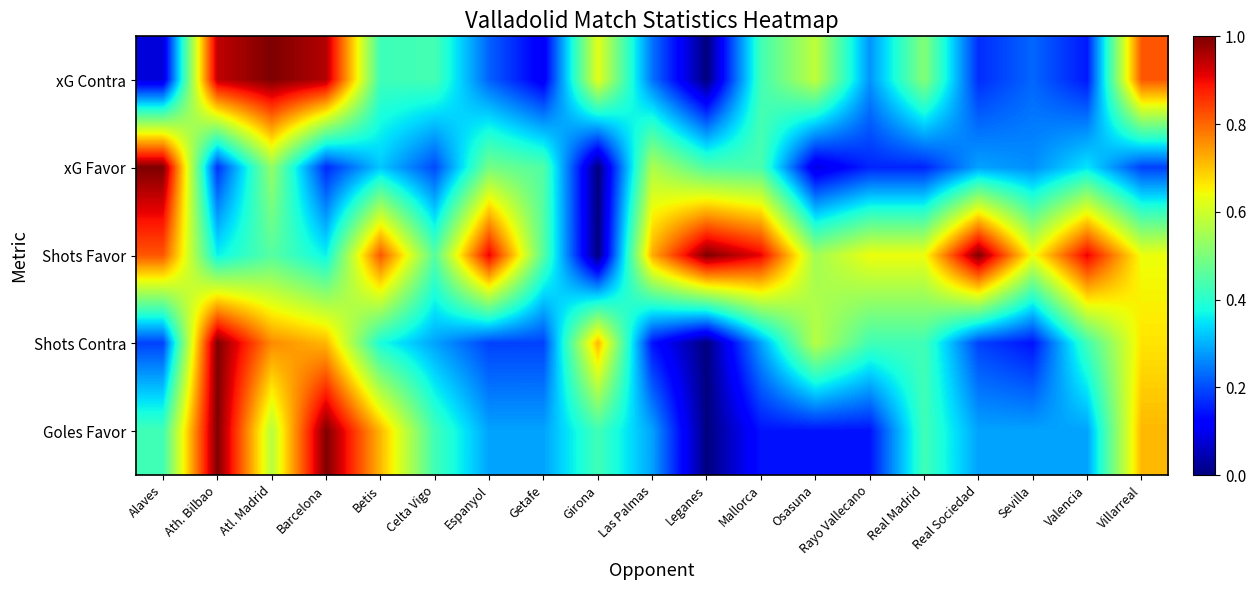

Reading right to left, what are all the values shown in this chart?

xG Contra: Villarreal=0.8	Valencia=0.1	Sevilla=0.2	Real Sociedad=0.2	Real Madrid=0.5	Rayo Vallecano=0.3	Osasuna=0.6	Mallorca=0.4	Leganes=0.0	Las Palmas=0.2	Girona=0.6	Getafe=0.1	Espanyol=0.2	Celta Vigo=0.4	Betis=0.4	Barcelona=1.0	Atl. Madrid=1.0	Ath. Bilbao=0.9	Alaves=0.1
xG Favor: Villarreal=0.2	Valencia=0.4	Sevilla=0.3	Real Sociedad=0.3	Real Madrid=0.2	Rayo Vallecano=0.2	Osasuna=0.1	Mallorca=0.4	Leganes=0.4	Las Palmas=0.6	Girona=0.0	Getafe=0.4	Espanyol=0.5	Celta Vigo=0.2	Betis=0.3	Barcelona=0.2	Atl. Madrid=0.5	Ath. Bilbao=0.2	Alaves=1.0
Shots Favor: Villarreal=0.6	Valencia=0.9	Sevilla=0.6	Real Sociedad=1.0	Real Madrid=0.6	Rayo Vallecano=0.6	Osasuna=0.5	Mallorca=0.9	Leganes=1.0	Las Palmas=0.7	Girona=0.0	Getafe=0.5	Espanyol=0.9	Celta Vigo=0.5	Betis=0.8	Barcelona=0.4	Atl. Madrid=0.5	Ath. Bilbao=0.4	Alaves=0.8
Shots Contra: Villarreal=0.7	Valencia=0.4	Sevilla=0.1	Real Sociedad=0.2	Real Madrid=0.4	Rayo Vallecano=0.4	Osasuna=0.6	Mallorca=0.3	Leganes=0.0	Las Palmas=0.1	Girona=0.7	Getafe=0.2	Espanyol=0.2	Celta Vigo=0.3	Betis=0.4	Barcelona=0.7	Atl. Madrid=0.8	Ath. Bilbao=1.0	Alaves=0.2
Goles Favor: Villarreal=0.7	Valencia=0.3	Sevilla=0.3	Real Sociedad=0.3	Real Madrid=0.4	Rayo Vallecano=0.1	Osasuna=0.1	Mallorca=0.1	Leganes=0.0	Las Palmas=0.3	Girona=0.4	Getafe=0.3	Espanyol=0.3	Celta Vigo=0.4	Betis=0.7	Barcelona=1.0	Atl. Madrid=0.6	Ath. Bilbao=1.0	Alaves=0.4